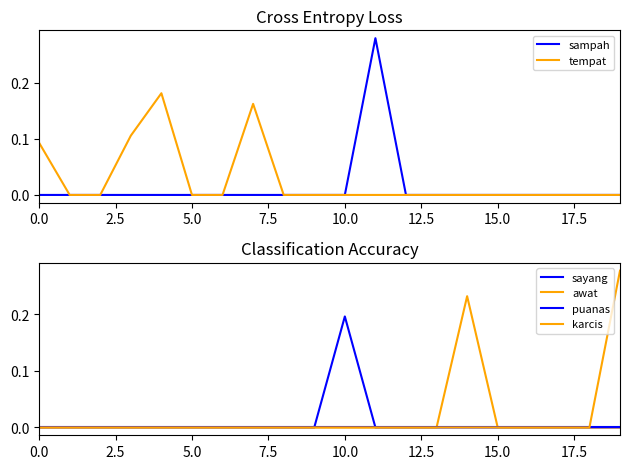

The value of tempat at 10.0 is 0.0. True or false?

True